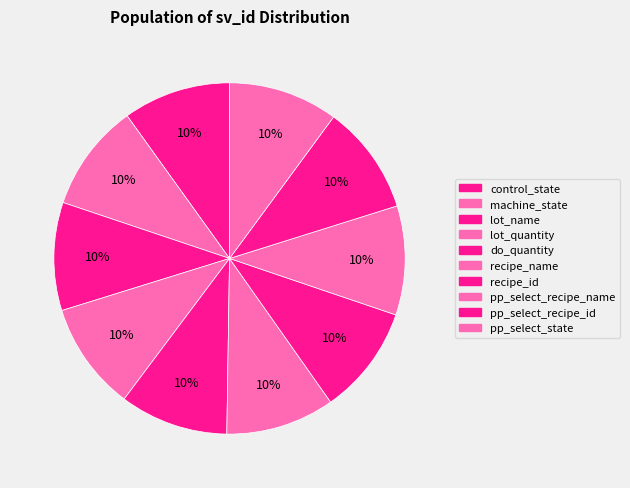

What is the ratio of the value at pp_select_state to the value at lot_name?

1.0